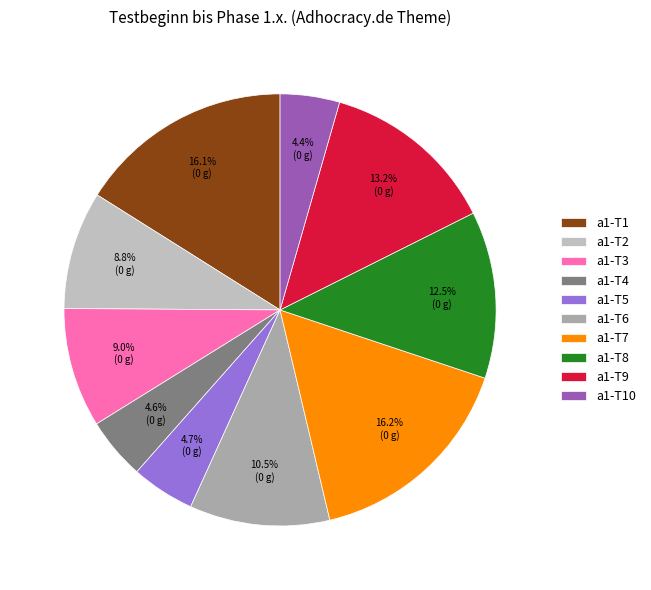

Is the sum of a1-T1 and a1-T6 greater than half?

No